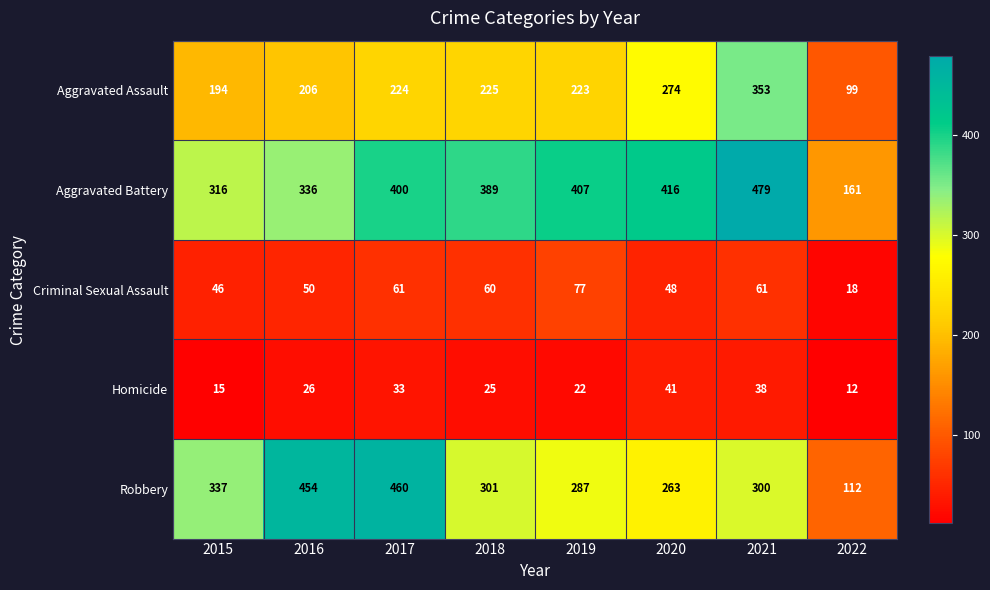

Between 2020 and 2021, which series saw the biggest shift?

Aggravated Assault